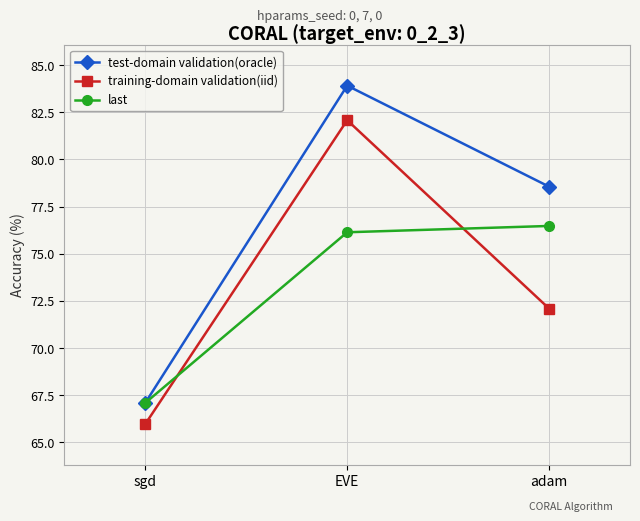

Reading left to right, extract all data points from this chart.

test-domain validation(oracle): 67.1	83.9	78.6
training-domain validation(iid): 66.0	82.1	72.1
last: 67.1	76.1	76.5